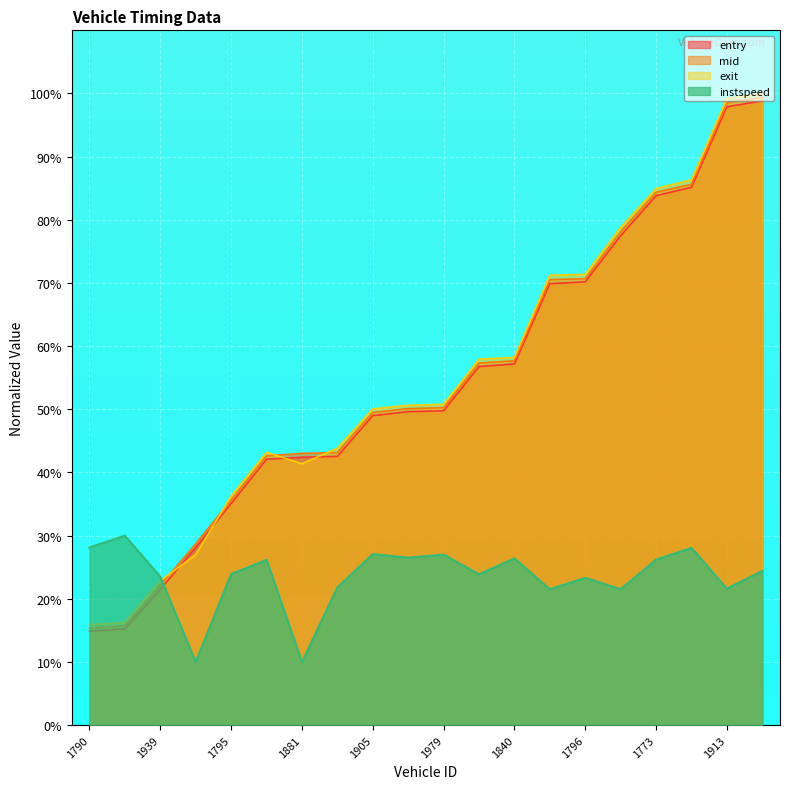

Which has a higher value, 1840 or 1939?

1840